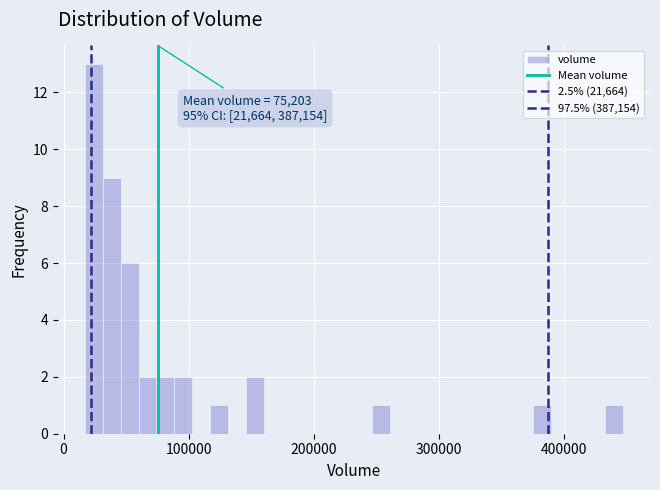

Around what value on the x-axis is the tallest bar? Give the approximate position of its centre, as read against the axis.

20000